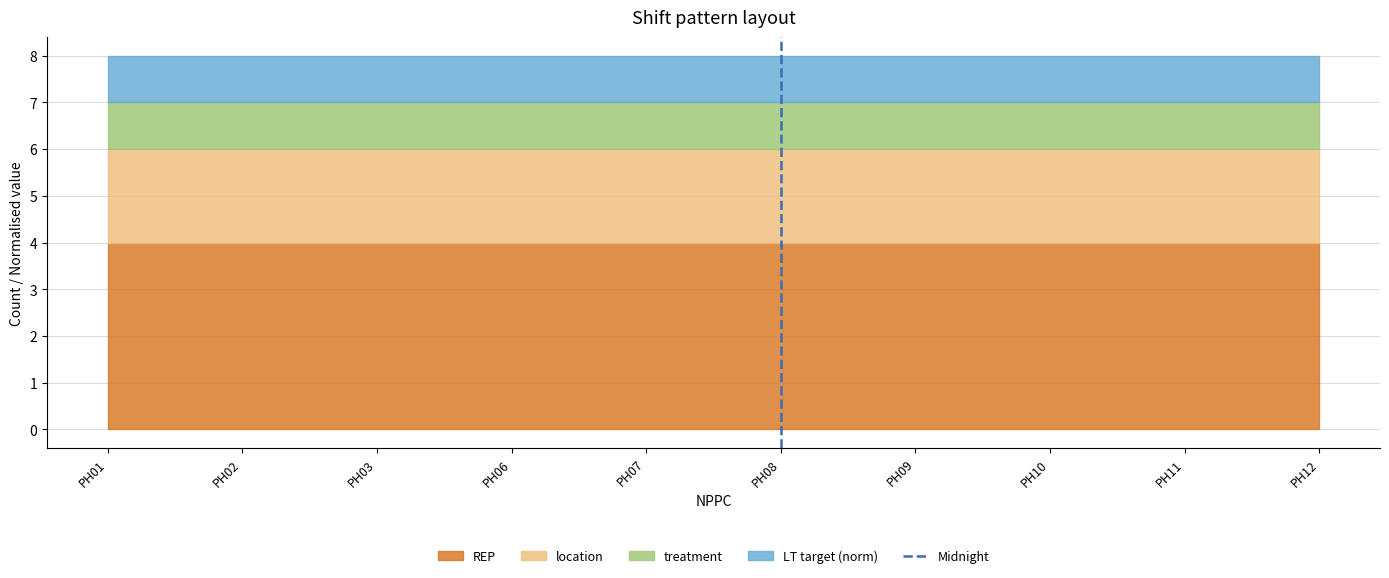

Count the values in the range 0 to 1.

2